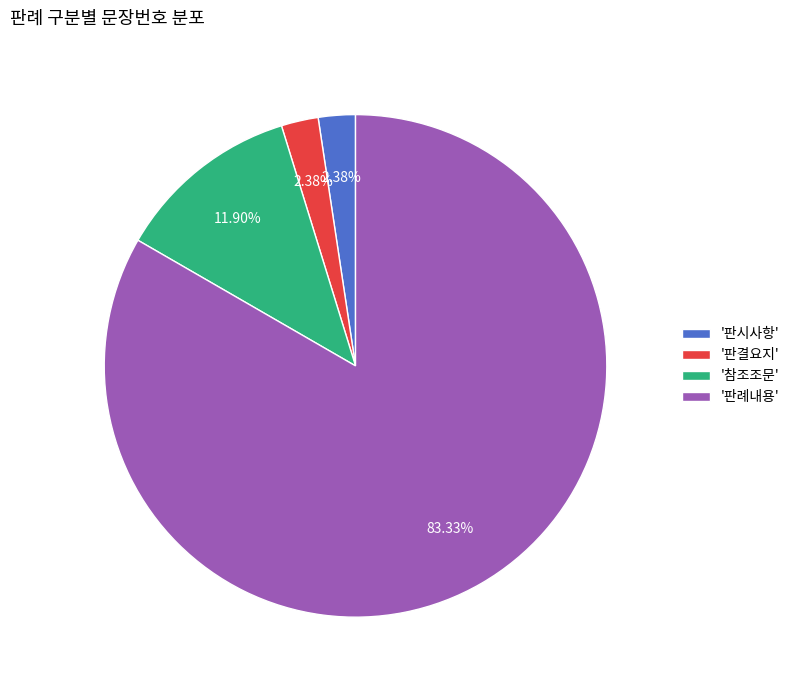

Which slice is the largest?

'판례내용'